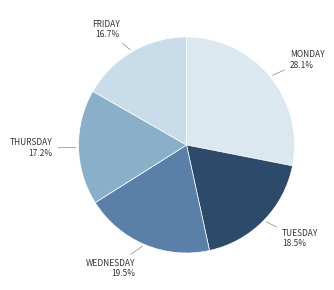

Which slice is the largest?

Monday